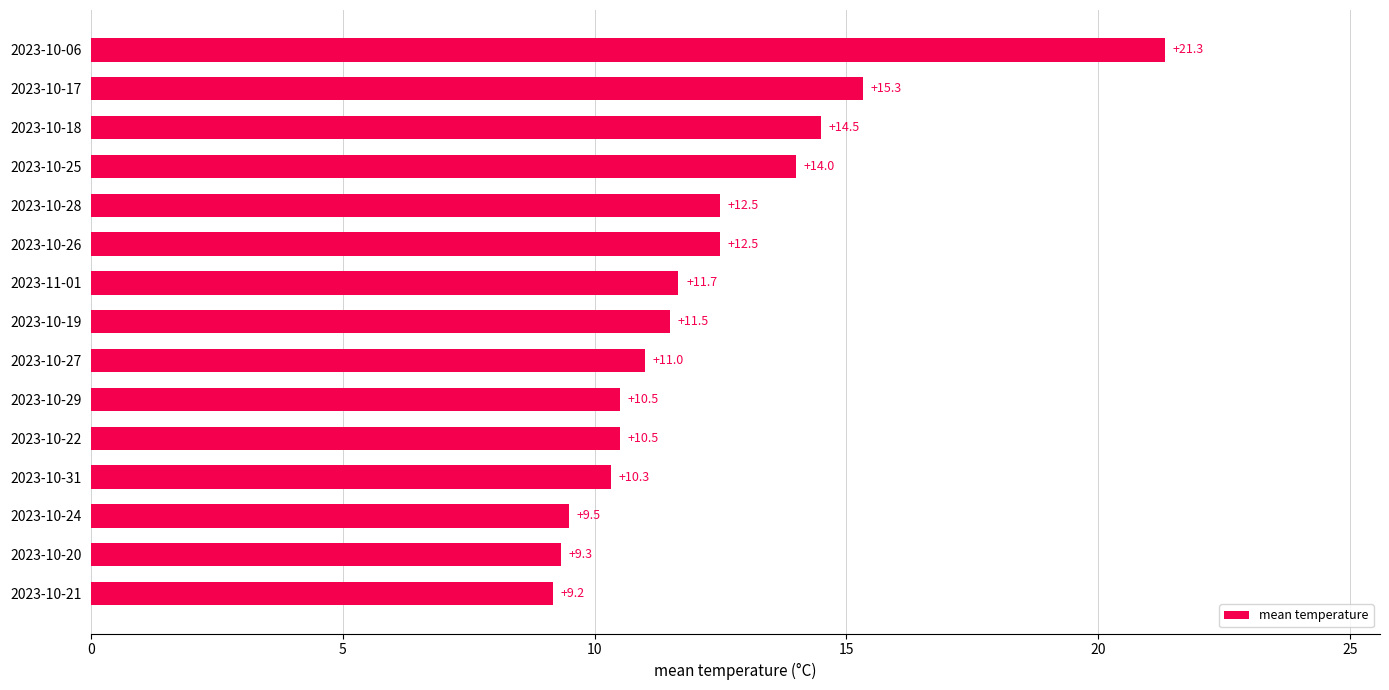

What is the difference between the maximum and second lowest values?

12.0